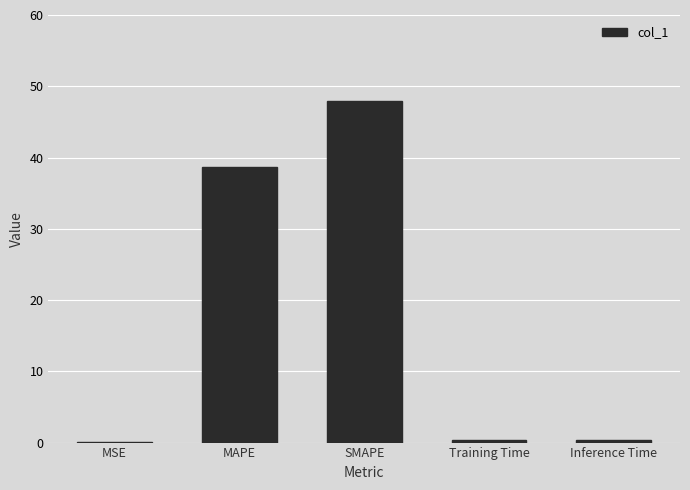

True or false: the data shows 69.0 at MAPE.

False